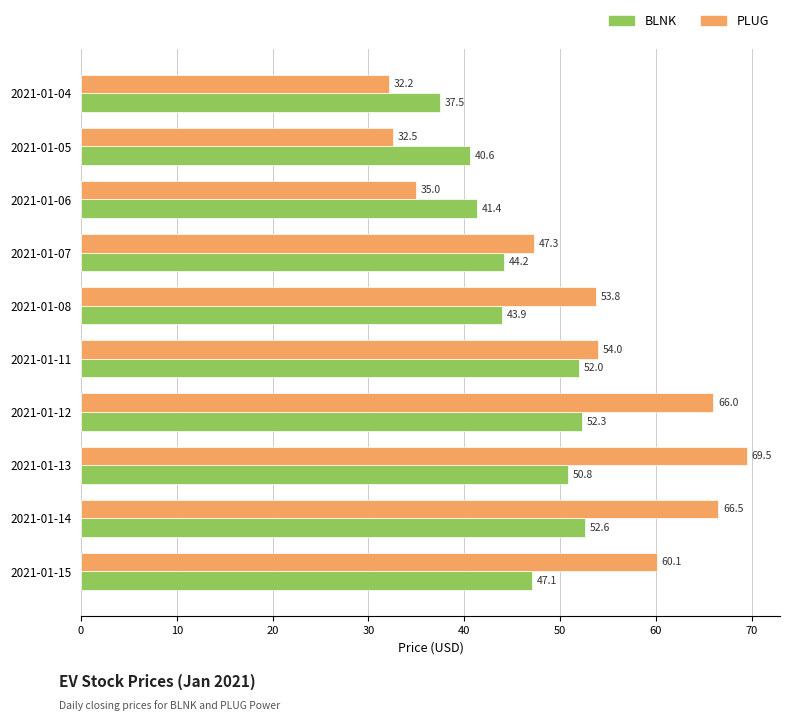

At how many categories does at least one series exceed 58?

4